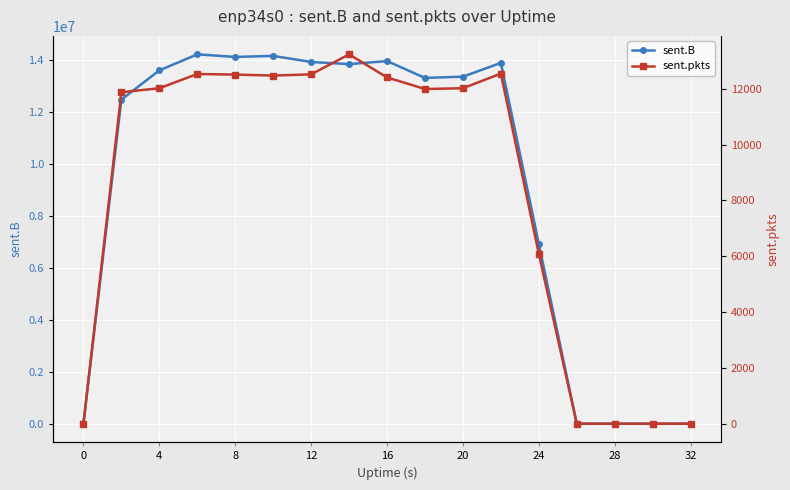

True or false: sent.B has more than 0 interior local peaks.

True